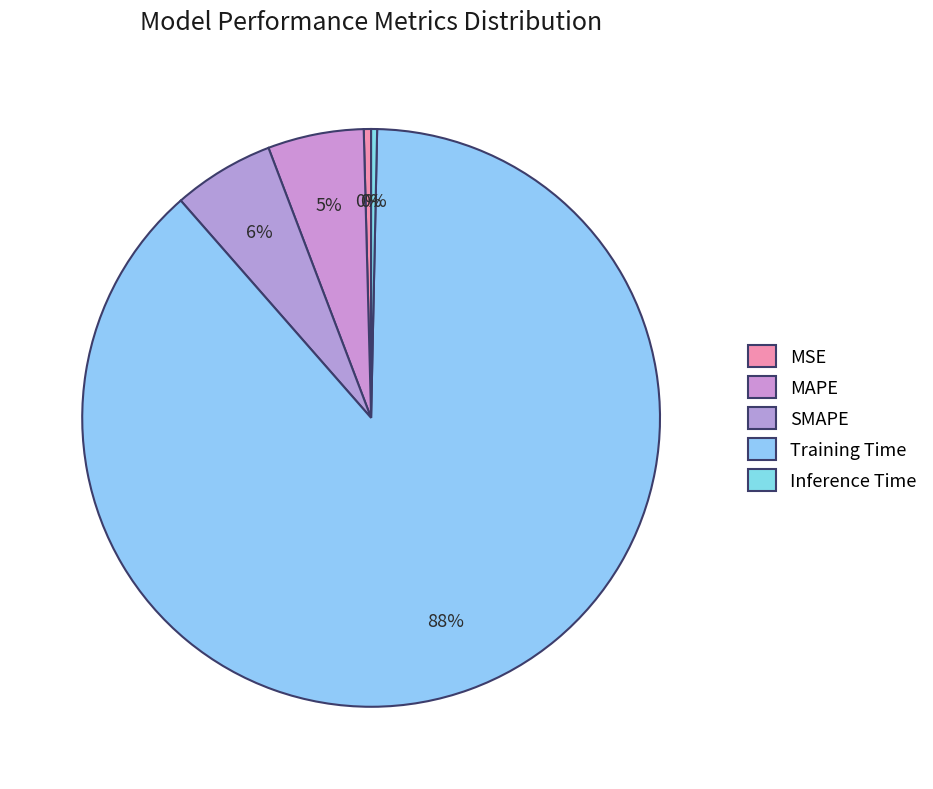

What percentage is the Training Time slice, to the nearest percent?

88%